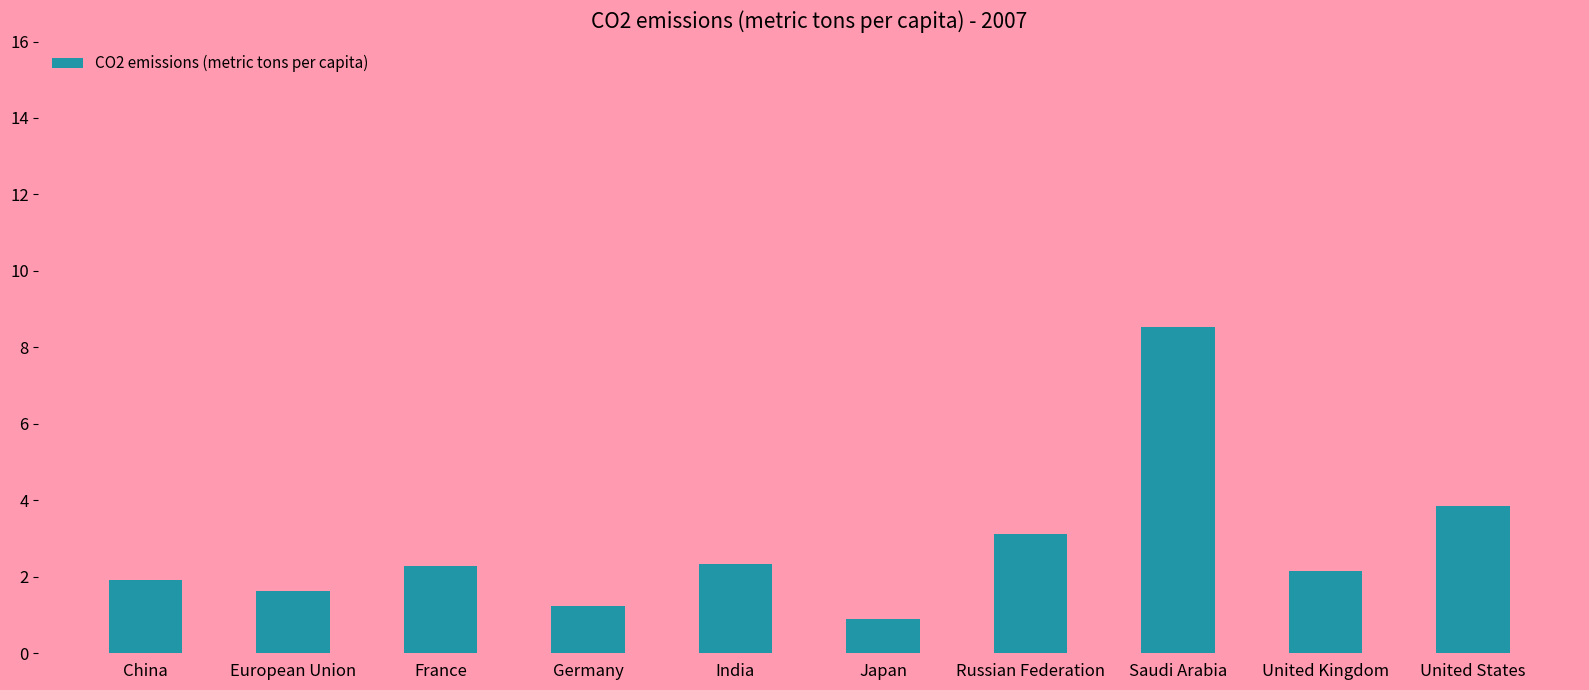

Where is the data nearest to the value 4?

United States